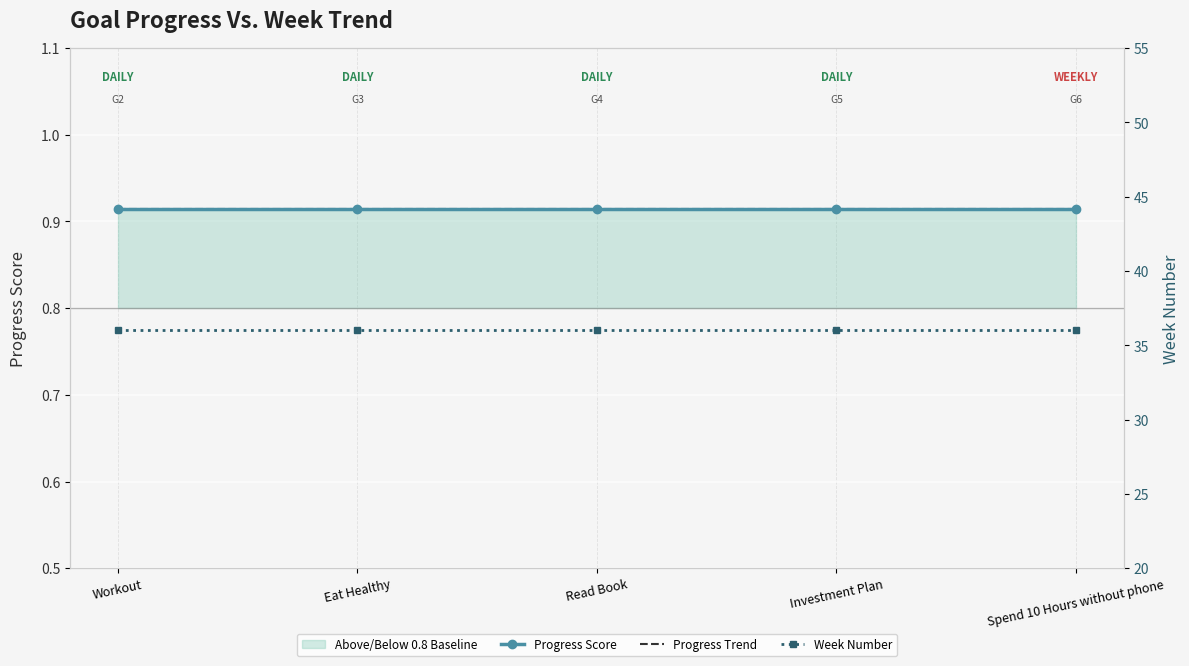

At which category is the sum across all series the highest?

Workout